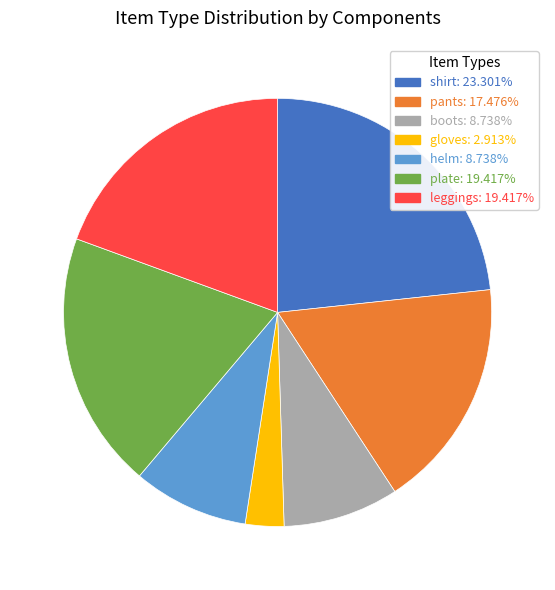

Does shirt: 23.301% account for over 50% of the chart?

No